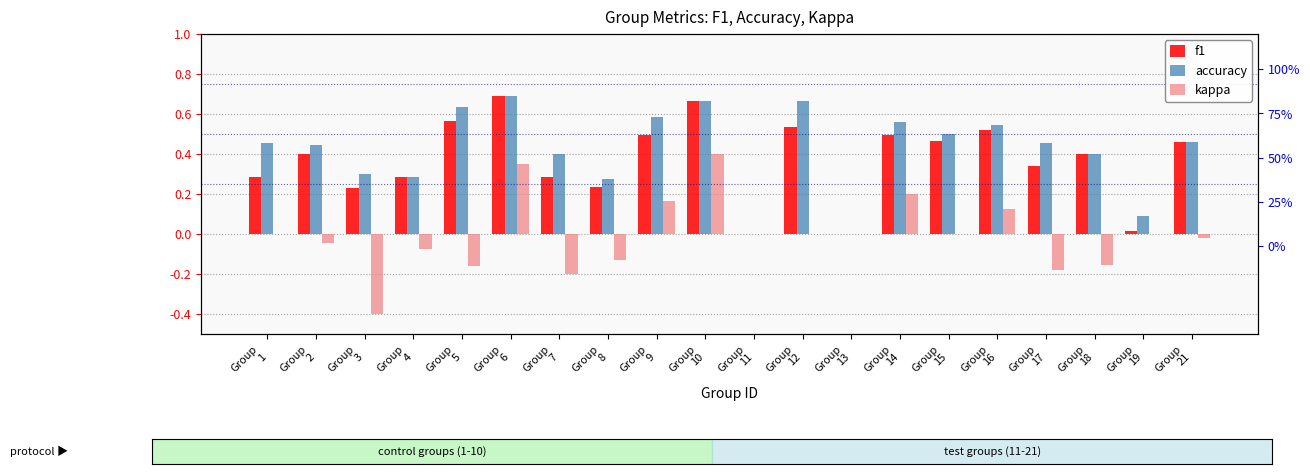

The value of f1 at Group
3 is 0.1. True or false?

False